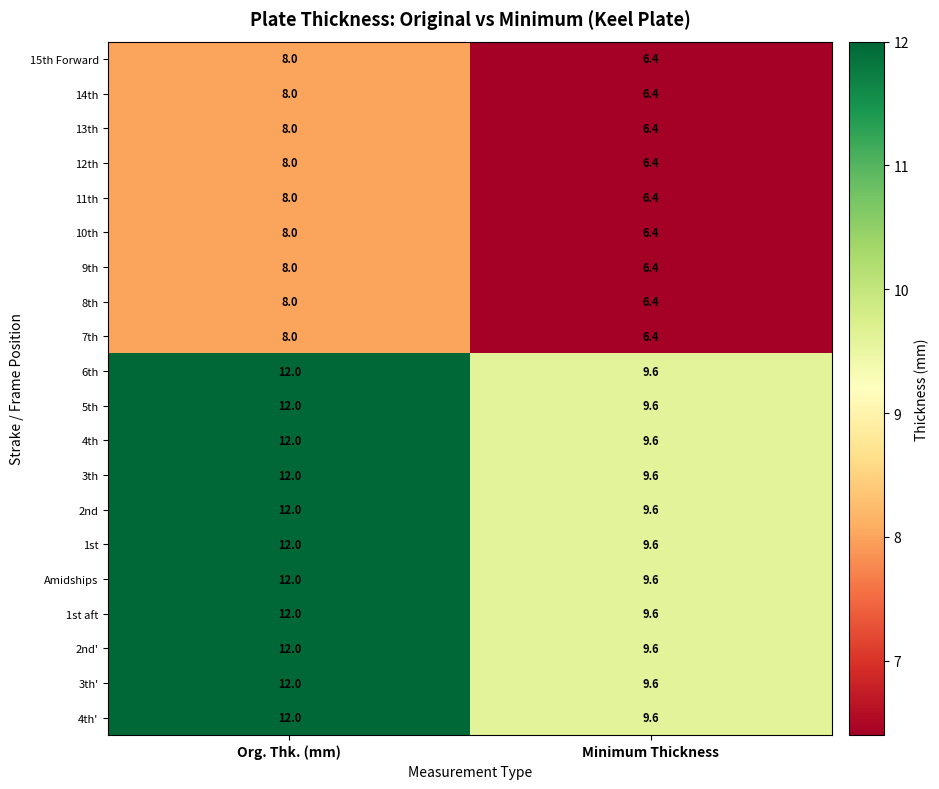

At which category is the sum across all series the highest?

Org. Thk. (mm)